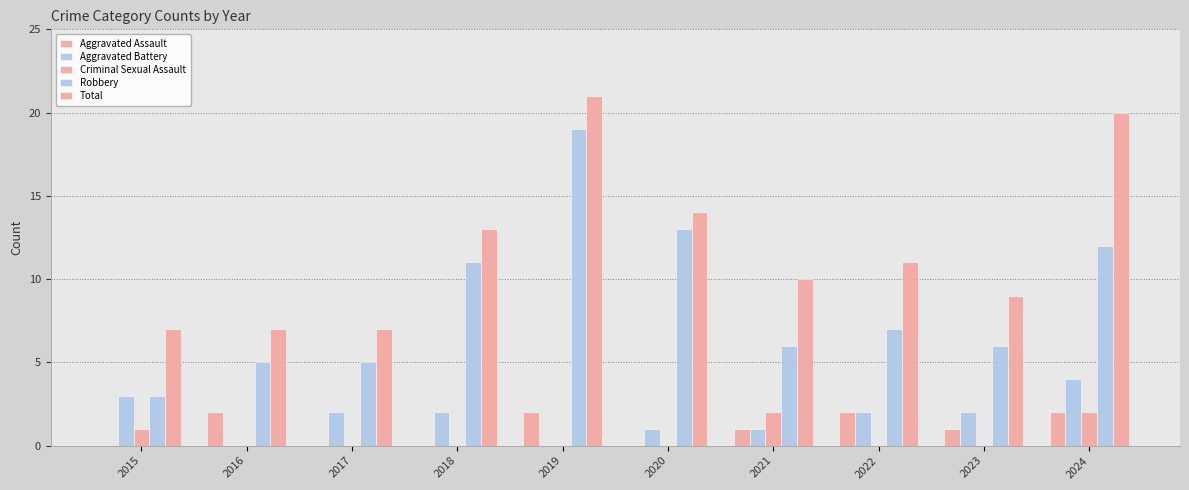

Reading left to right, list all the values displayed in this chart.

Aggravated Assault: 0	2	0	0	2	0	1	2	1	2
Aggravated Battery: 3	0	2	2	0	1	1	2	2	4
Criminal Sexual Assault: 1	0	0	0	0	0	2	0	0	2
Robbery: 3	5	5	11	19	13	6	7	6	12
Total: 7	7	7	13	21	14	10	11	9	20